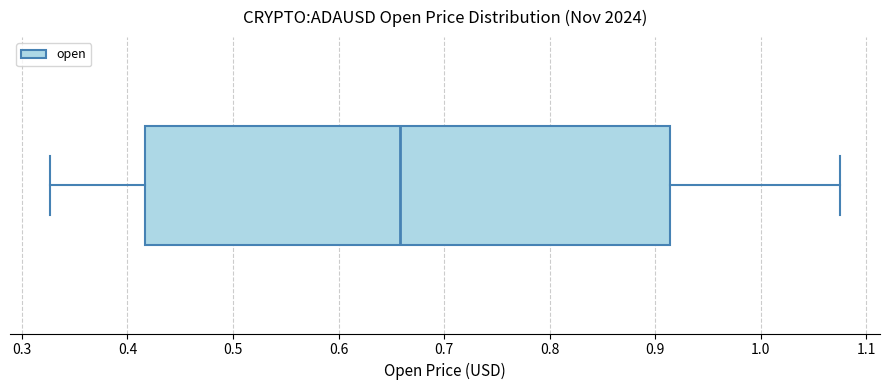

Read this box plot against the x-axis: the position of the median line, the range covered by the box, and the ends of both whiskers. The values are not printed on the chart, so give them approximately, as read against the axis.

median 0.66, box 0.42 to 0.91, whiskers 0.33 to 1.08